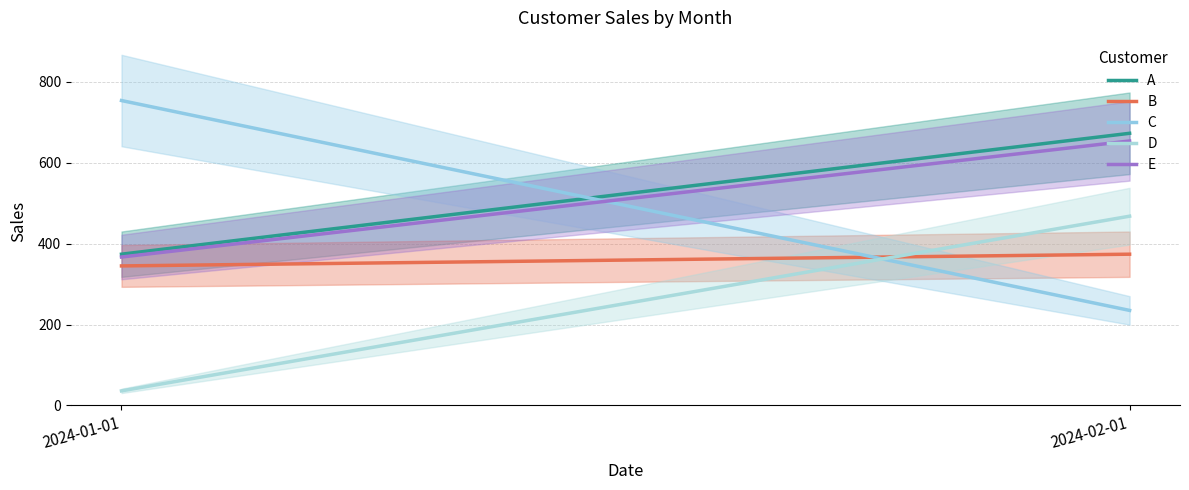

Is it true that D equals 468 at 2024-02-01?

True